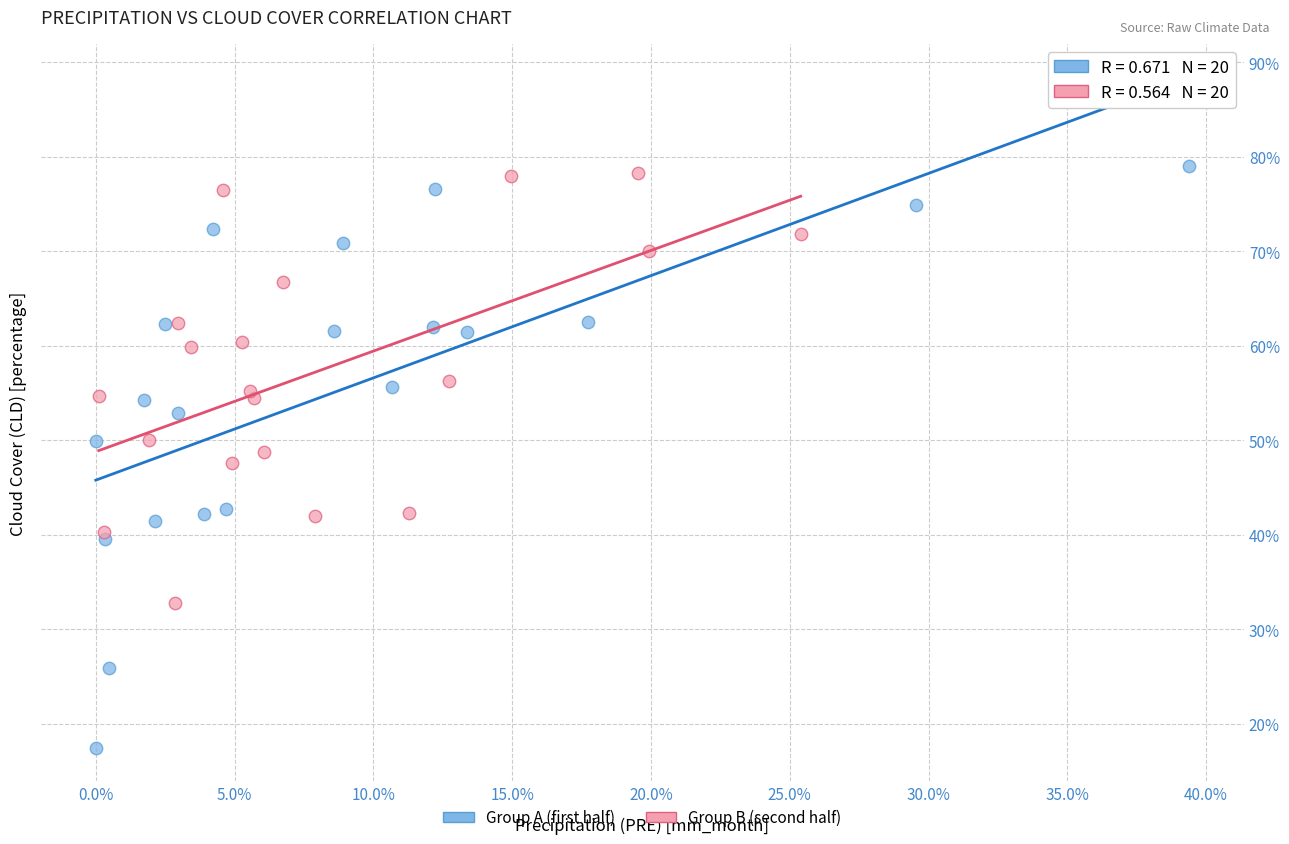

Which series reaches the maximum Y coordinate?

Group A (first half)